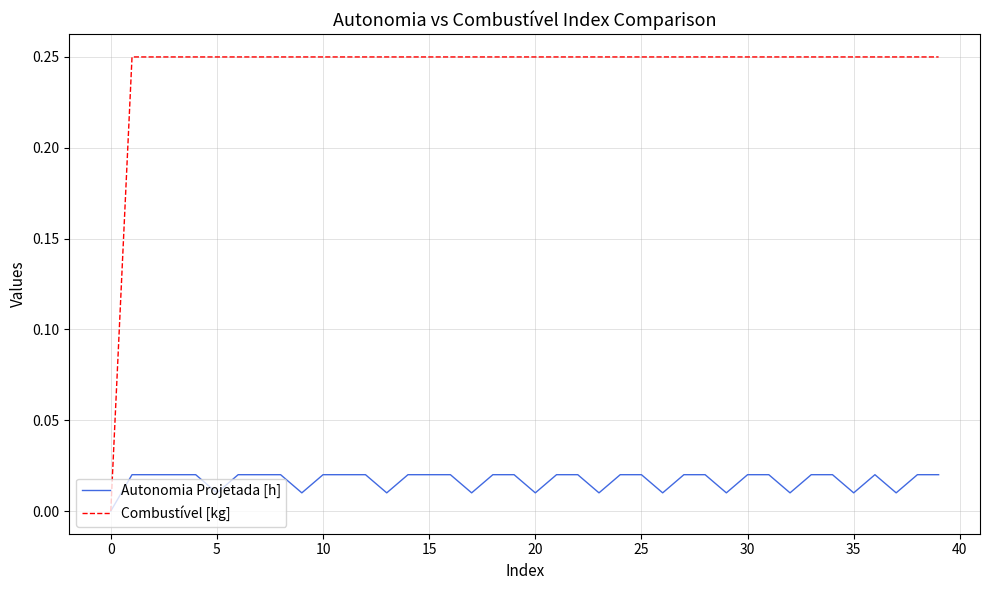

Which series has the largest total across all categories?

Combustível [kg]